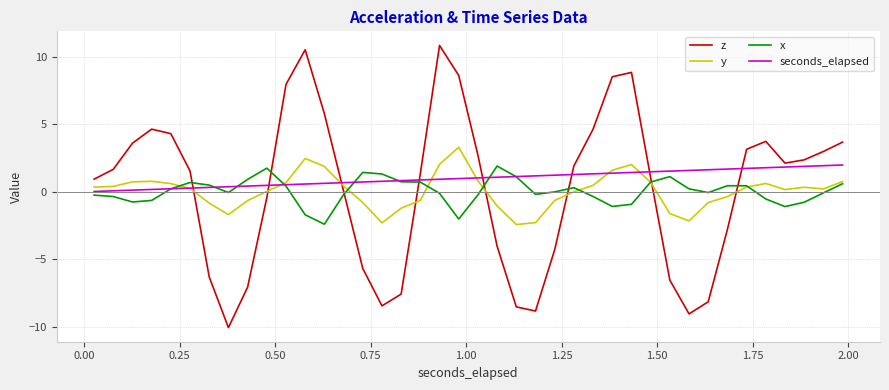

Which series has the widest spread of values?

z